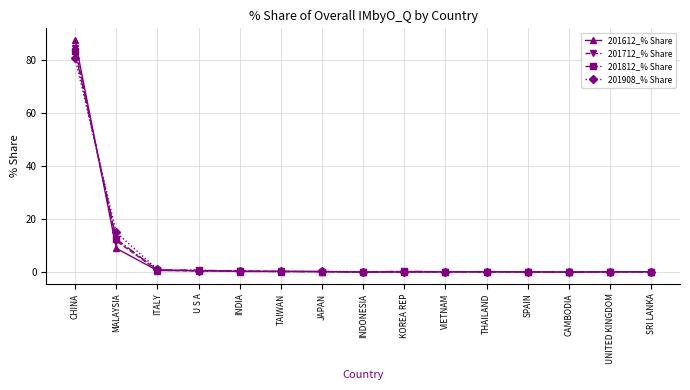

Is it true that 201812_% Share equals 12.5 at MALAYSIA?

True